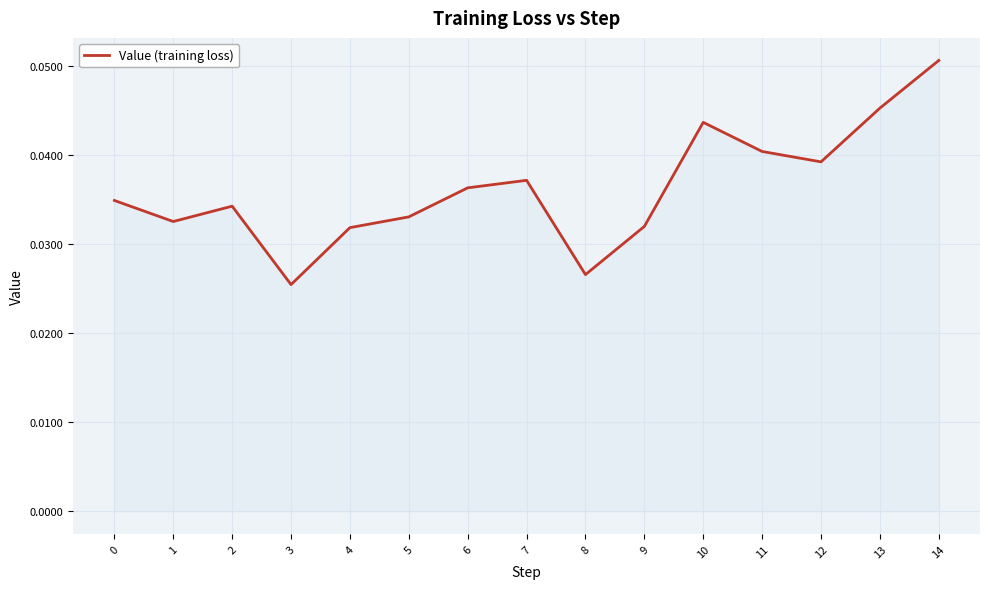

The chart shows a value of 0.1 at 12. True or false?

False